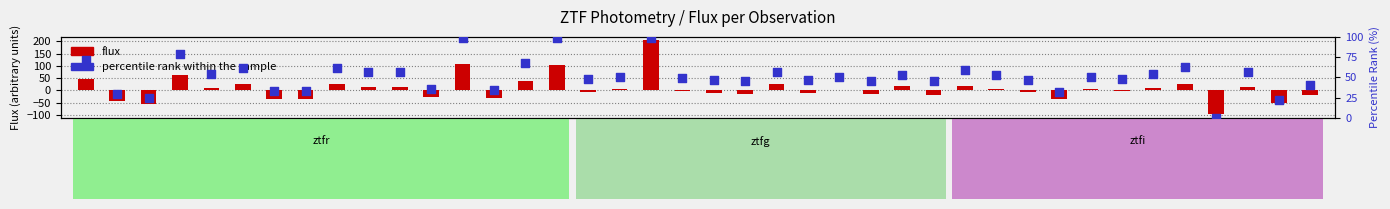

Which series has the largest total across all categories?

percentile rank within the sample